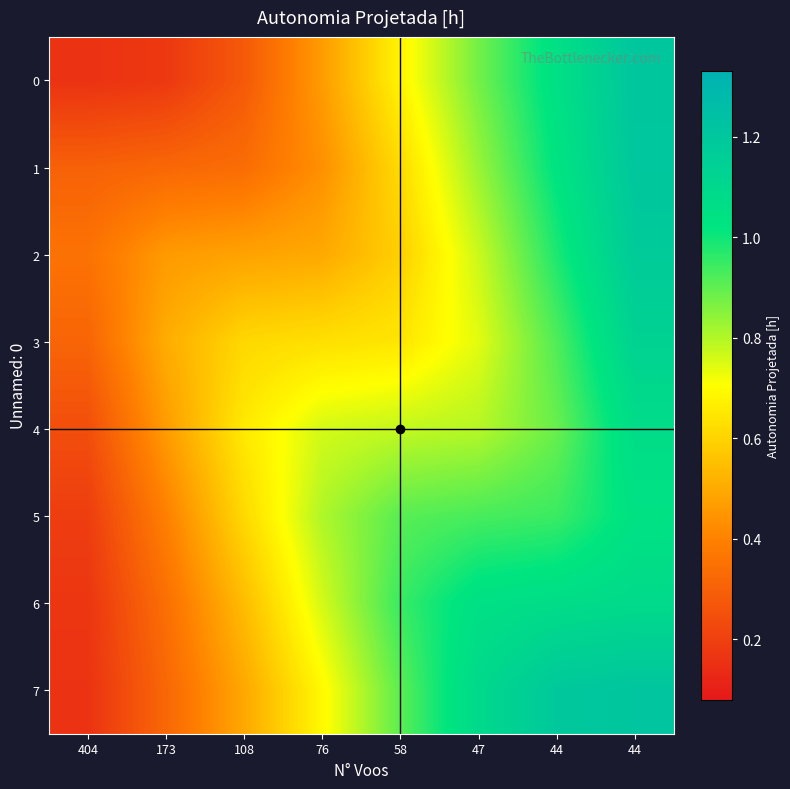

At which category is the sum across all series the highest?

44